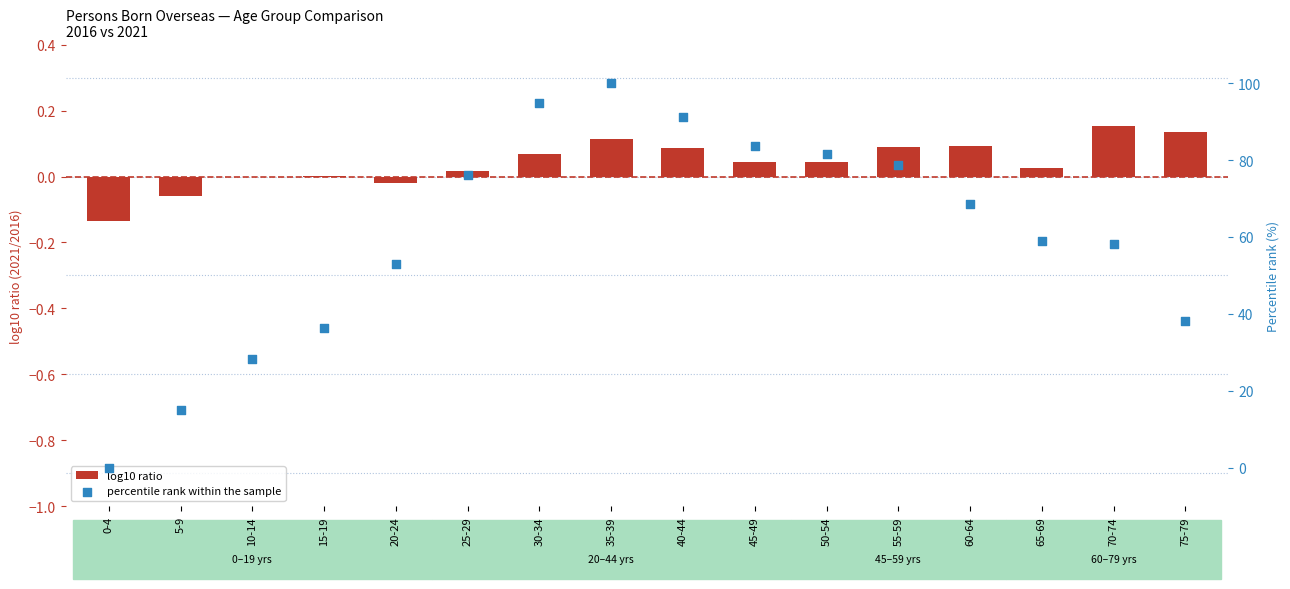

Which series has the largest Y range (max minus min)?

percentile rank within the sample